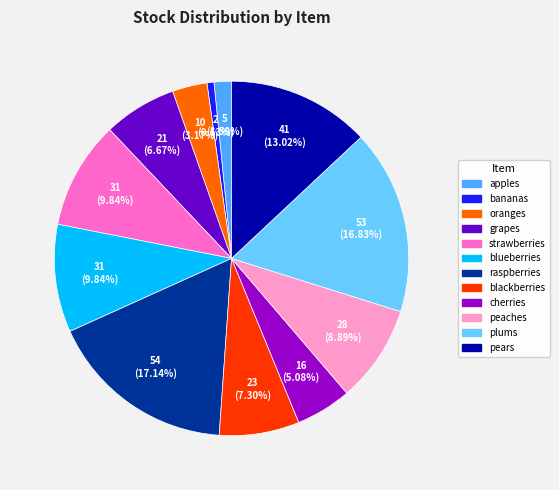

The pears slice represents 22% of the pie. True or false?

False